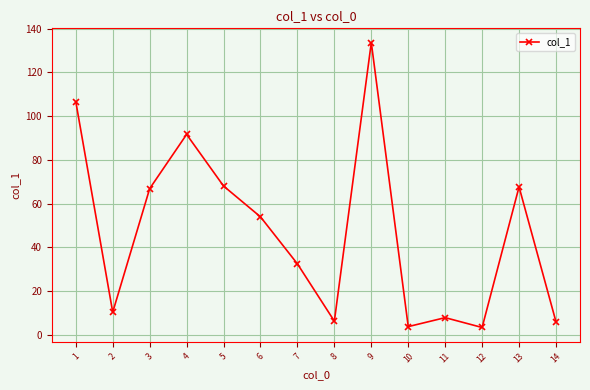

How many lines are shown in the chart?

1